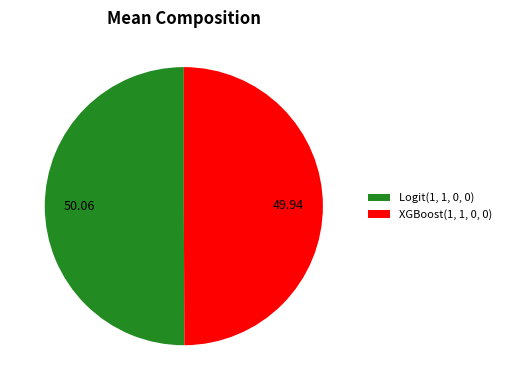

Do XGBoost(1, 1, 0, 0) and Logit(1, 1, 0, 0) together represent more than half of the pie?

Yes